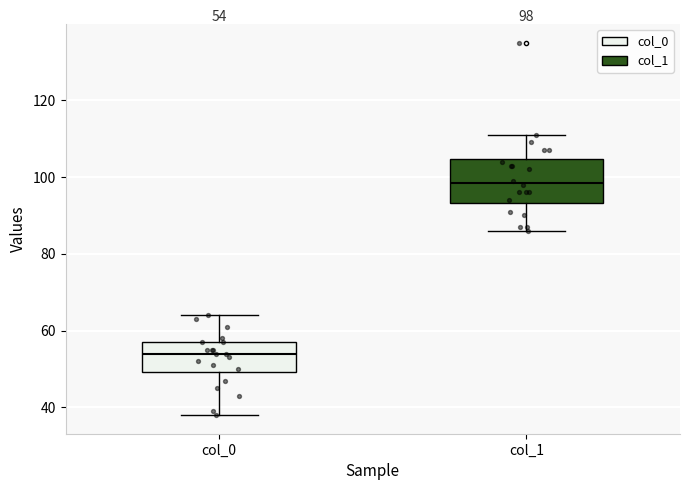

Which box has the lowest median line?

col_0